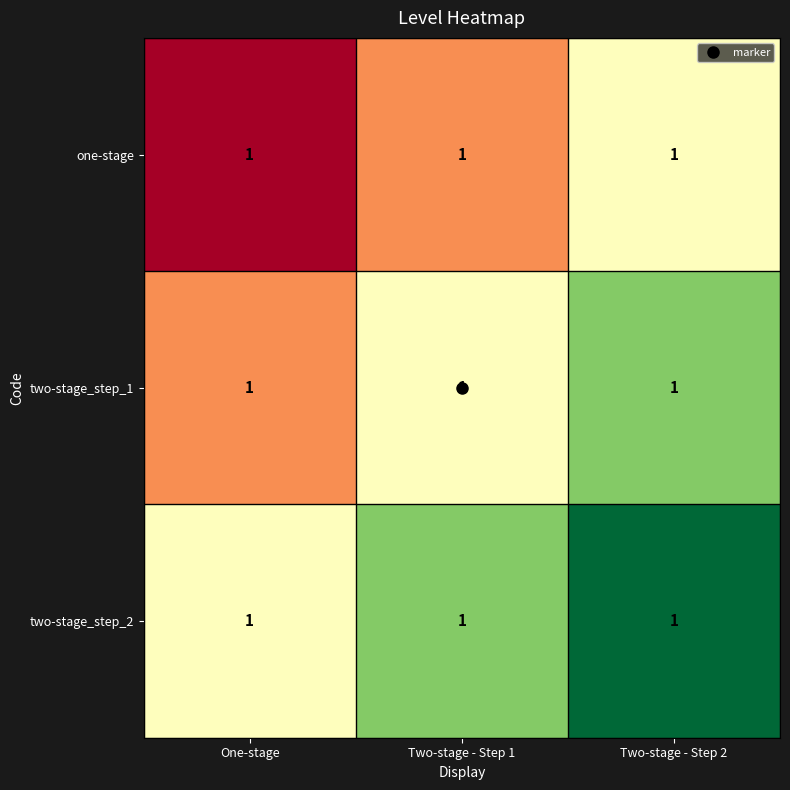

Is it true that two-stage_step_1 equals 0.1 at One-stage?

False